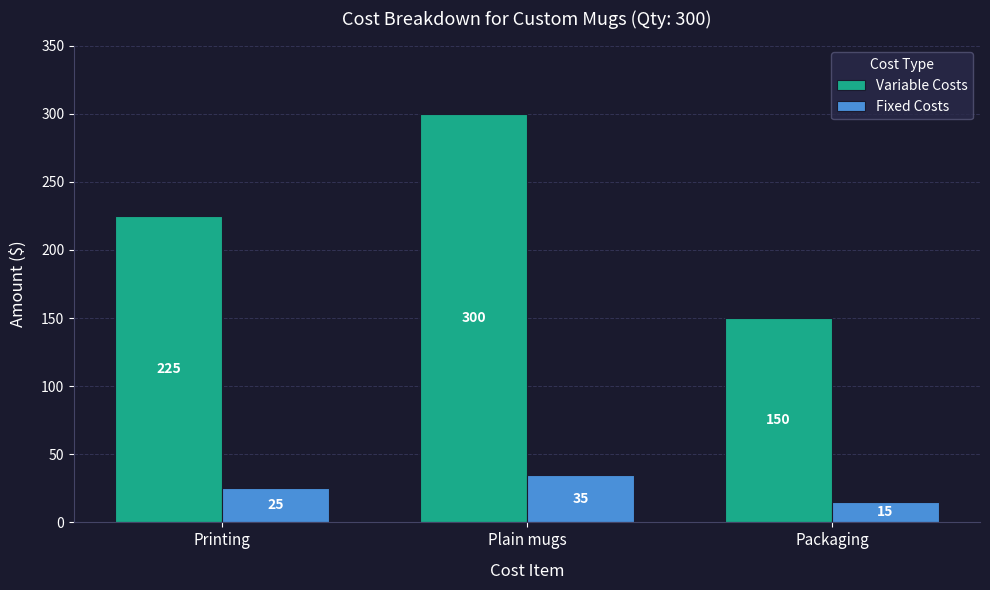

At which category is the sum across all series the highest?

Plain mugs